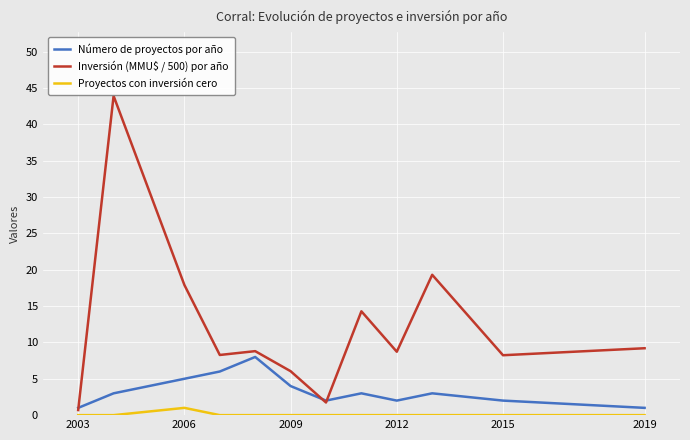

Which series has the widest spread of values?

Inversión (MMU$ / 500) por año